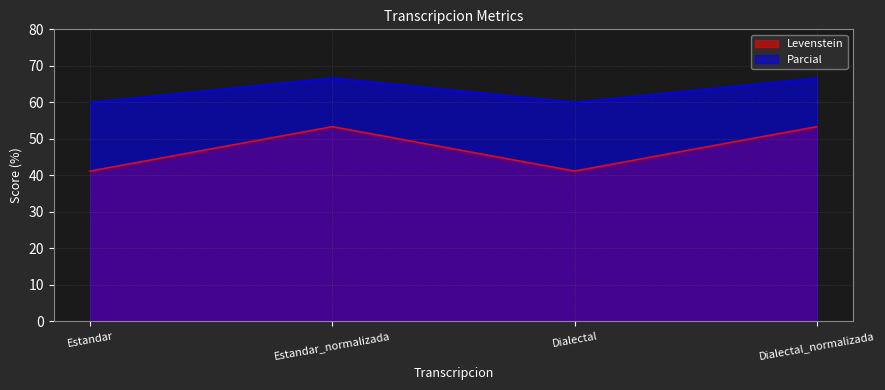

Does the chart have visible grid lines?

Yes